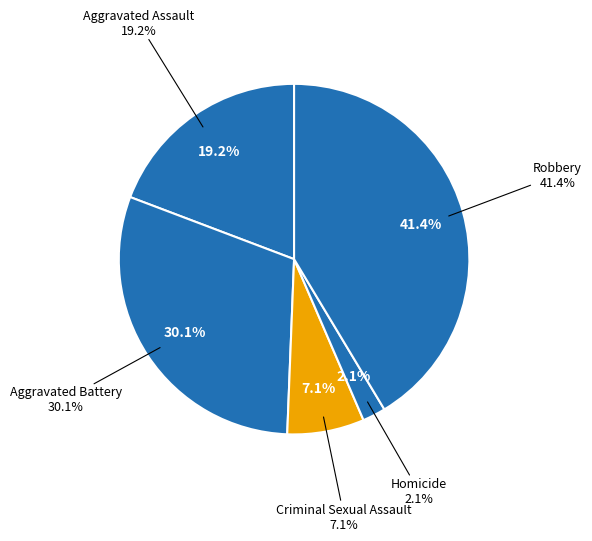

To the nearest percent, what percentage of the pie is Aggravated Battery?

30%